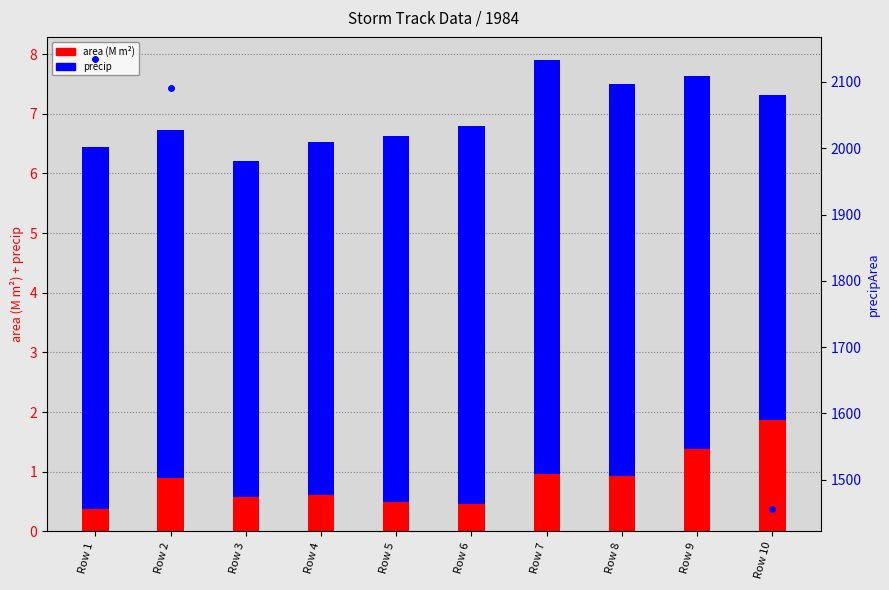

Reading left to right, what are all the values shown in this chart?

area (M m²): 0.4	0.9	0.6	0.6	0.5	0.5	1.0	0.9	1.4	1.9
precip: 6.1	5.8	5.6	5.9	6.1	6.3	6.9	6.6	6.3	5.4
precipArea: 2134.0	2091.0	1874.0	1926.0	1828.0	1830.0	1757.0	1714.0	1583.0	1456.0